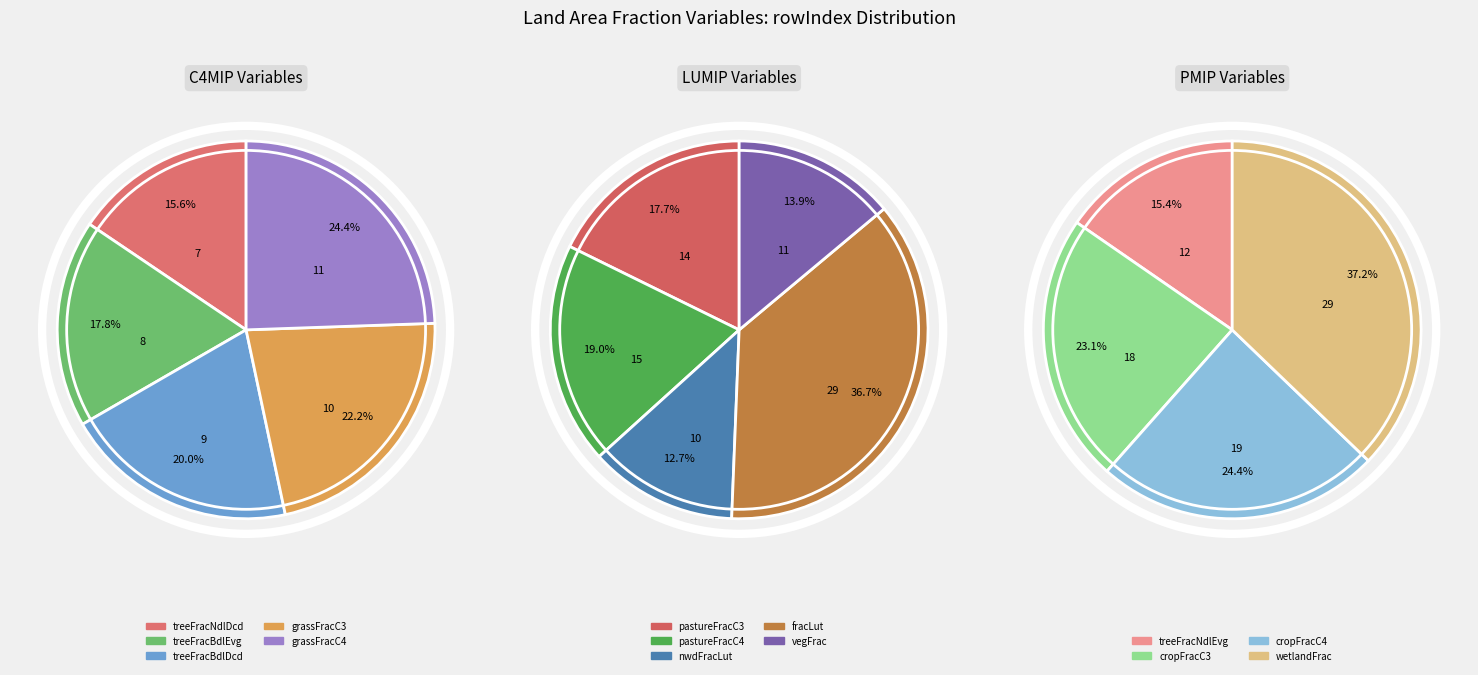

How many slices are in this pie chart?

14